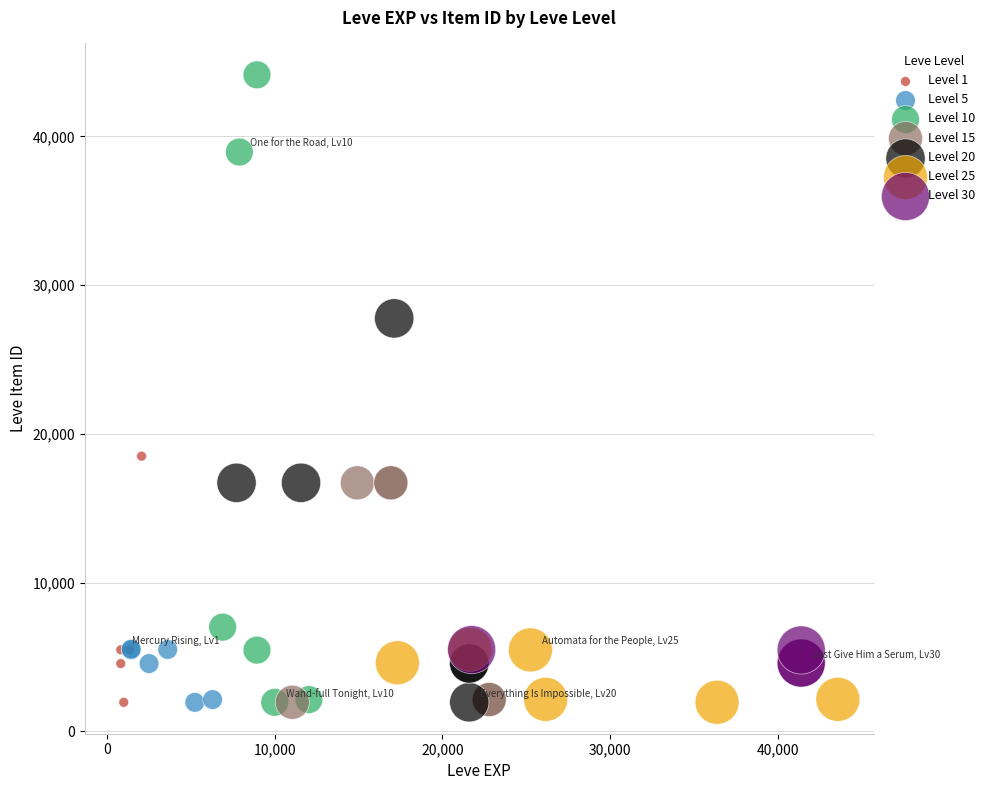

Which series has the largest Y range (max minus min)?

Level 10